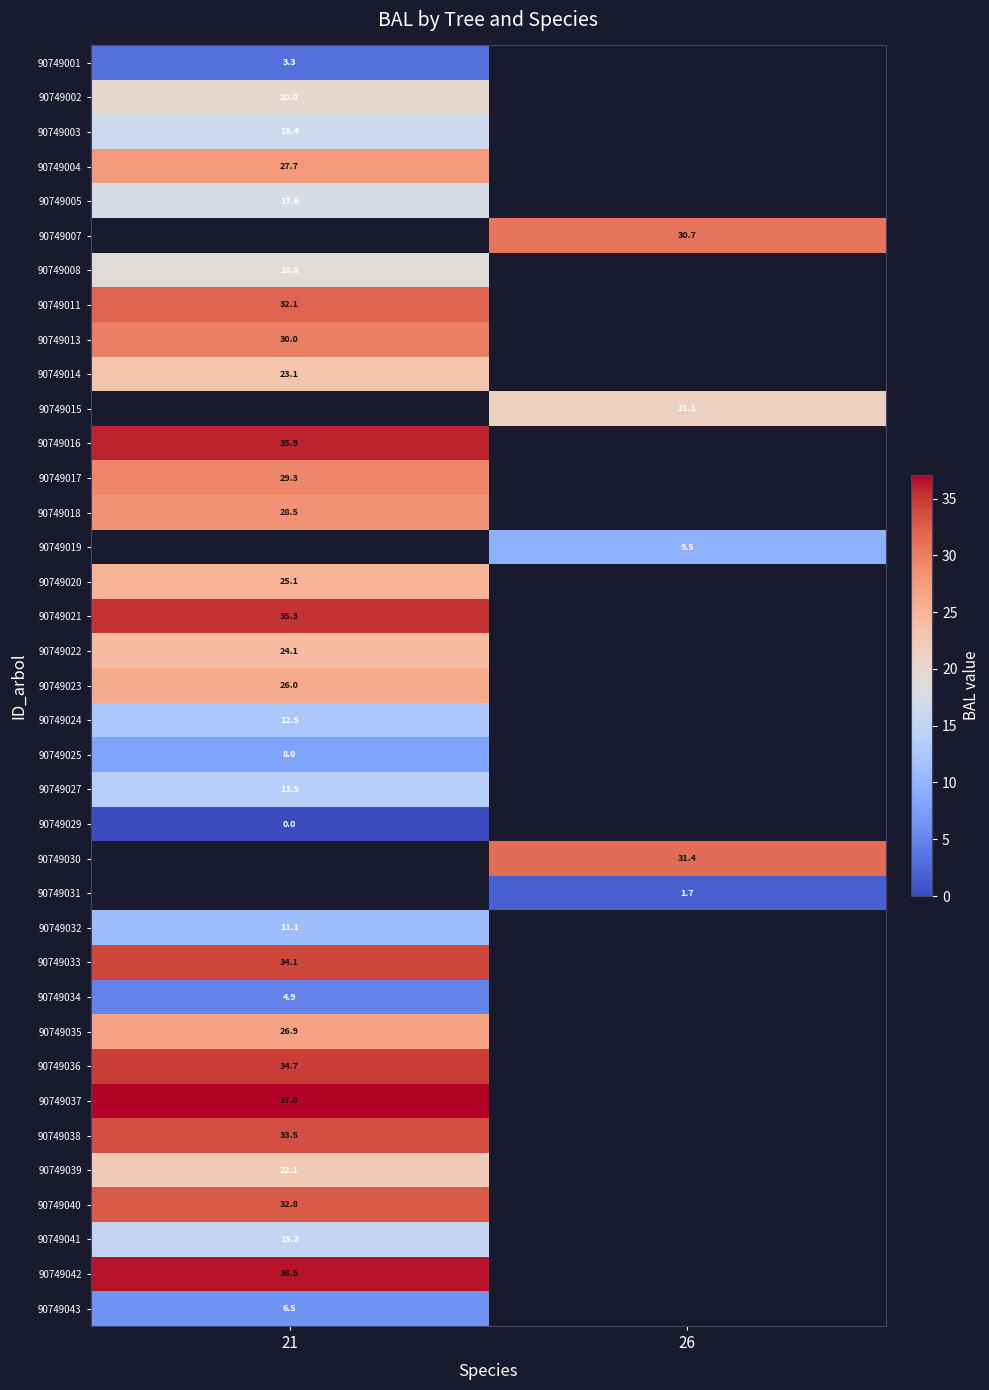

What value does the 90749043 series have at 21?

6.5